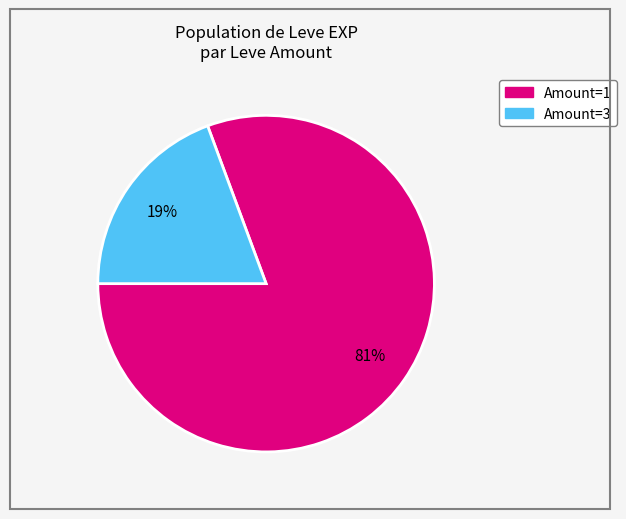

Does any single category account for the majority?

Yes